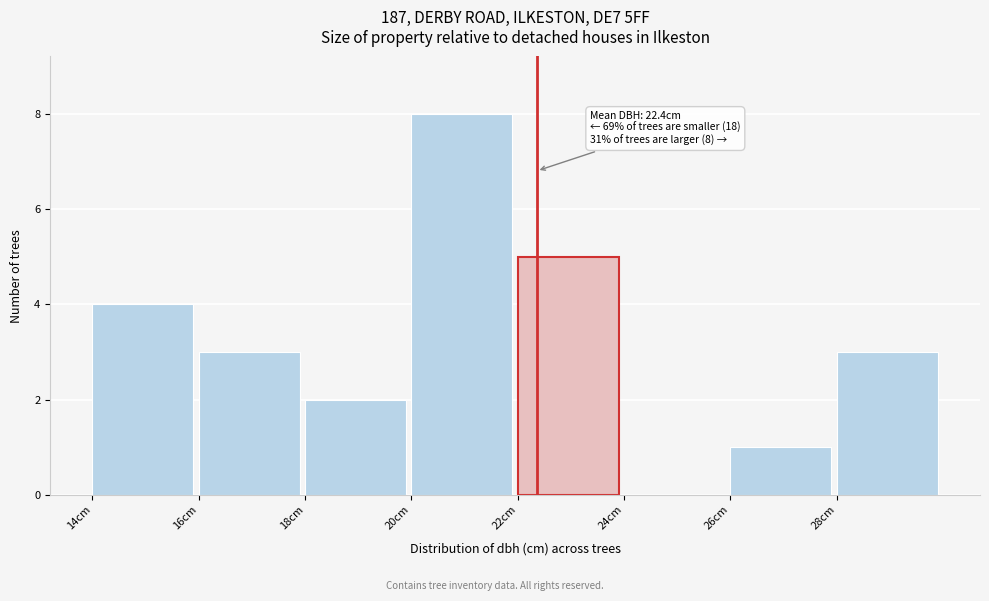

Which range on the x-axis has the tallest bar?

20 to 22